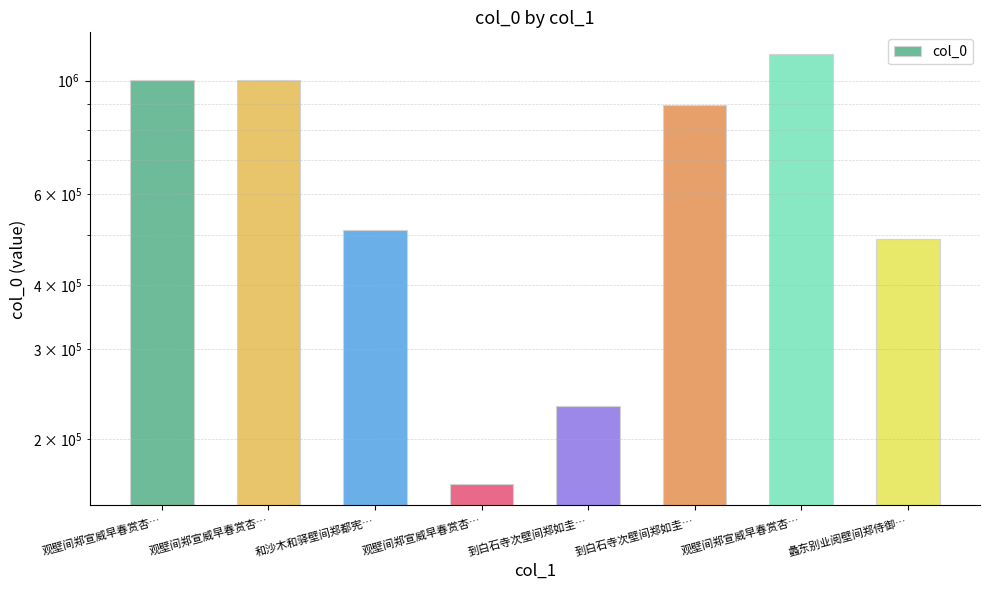

How many series are shown in this chart?

1